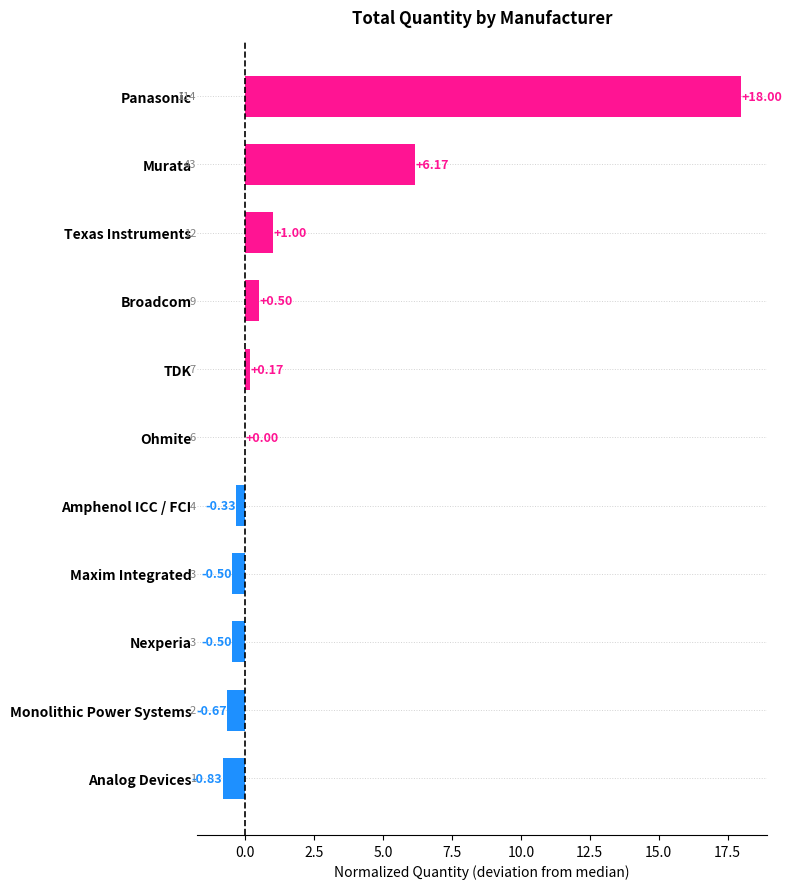

Which label corresponds to the largest value in the chart?

Panasonic